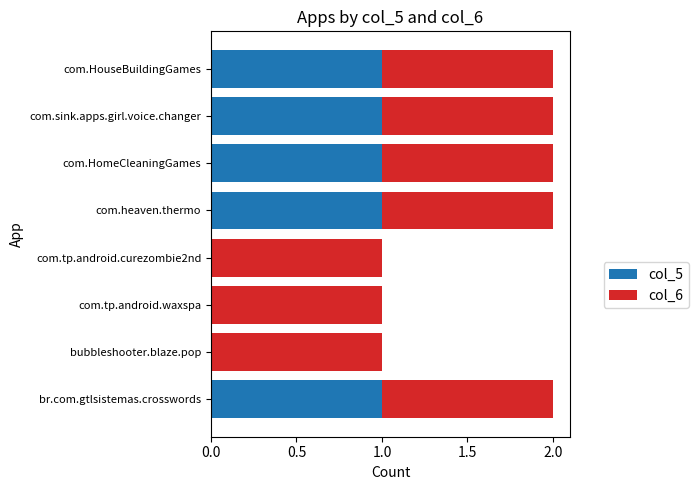

What is the sum of all col_5 values?

5